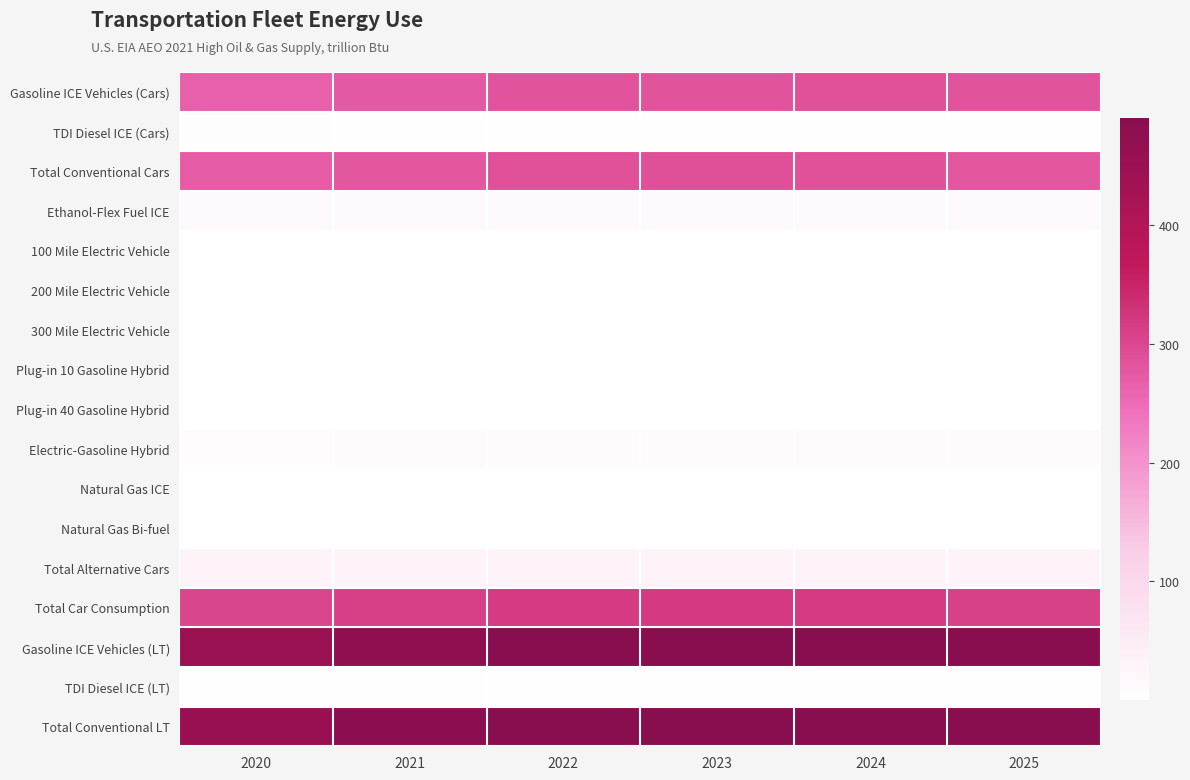

At how many categories does at least one series exceed 219?

6